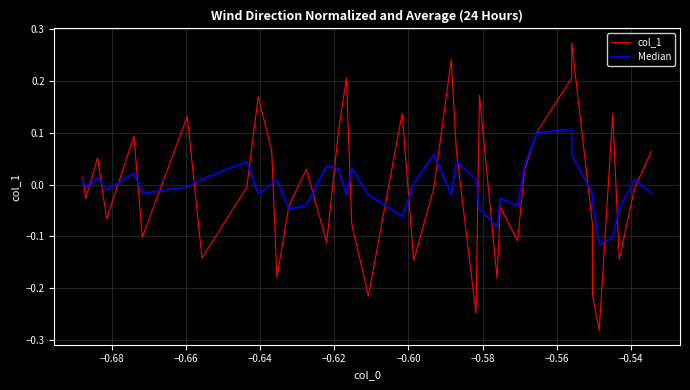

How many interior local peaks does the col_1 series have?

12